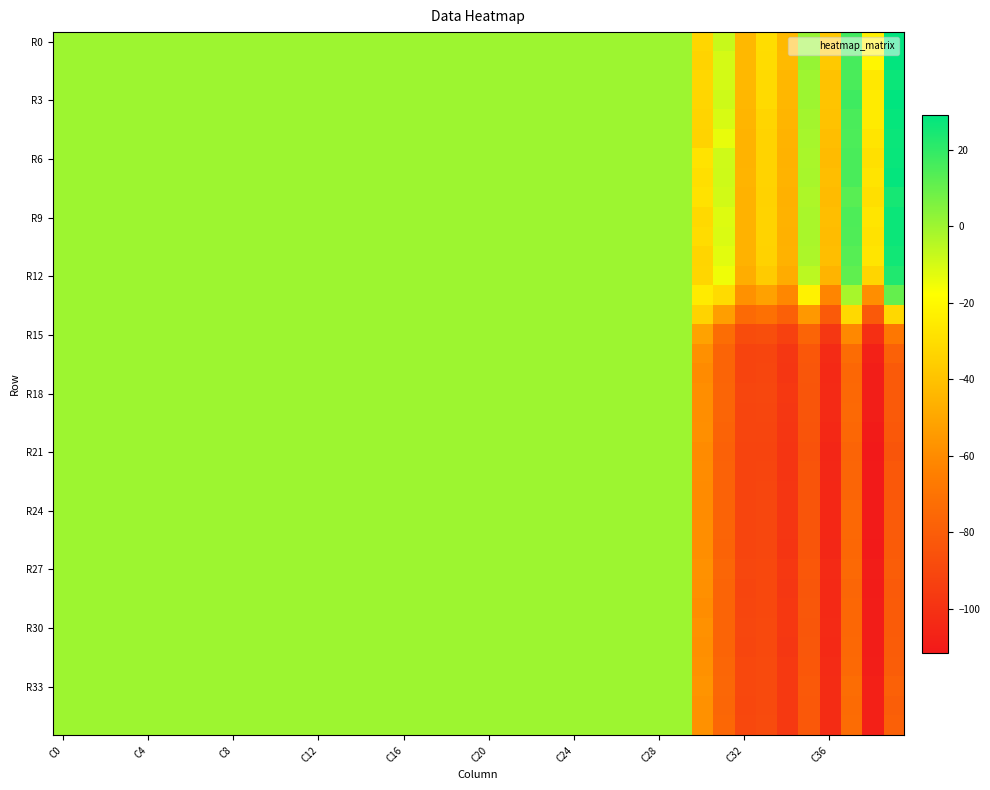

What is the maximum value shown in the chart?

29.0